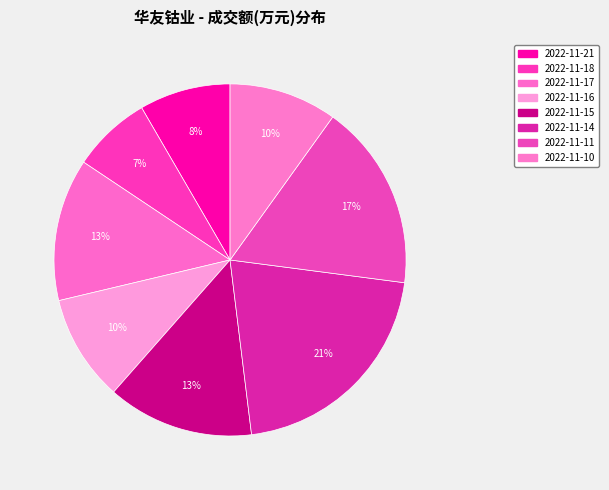

The 2022-11-21 slice represents 8% of the pie. True or false?

True